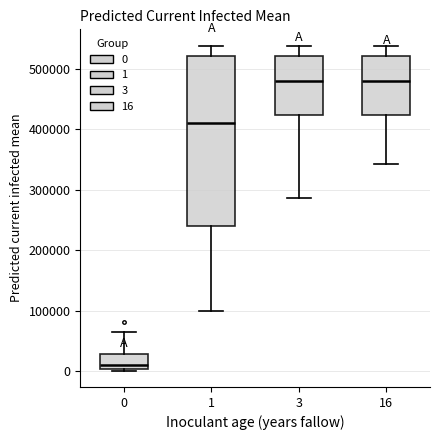

Reading left to right, read every box against the y-axis: the position of its median line, the range the box covers, and the ends of its whiskers. The values are not printed on the chart, so give them approximately, as read against the axis.

0: median 10000, box 0 to 30000, whiskers 0 (just below the box's lower edge) to 60000
1: median 410000, box 240000 to 520000, whiskers 100000 to 540000
3: median 480000, box 420000 to 520000, whiskers 290000 to 540000
16: median 480000, box 420000 to 520000, whiskers 340000 to 540000